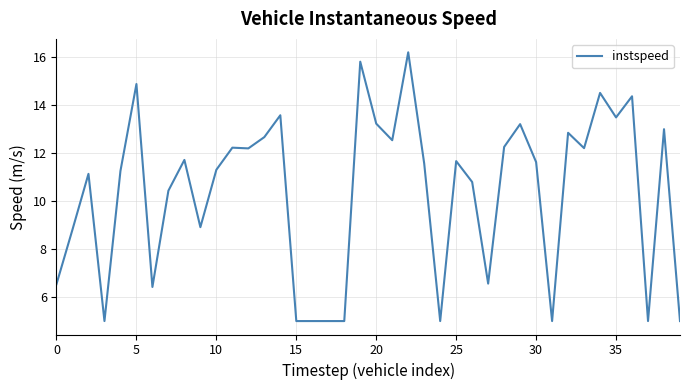

What is the greatest value displayed?

16.2